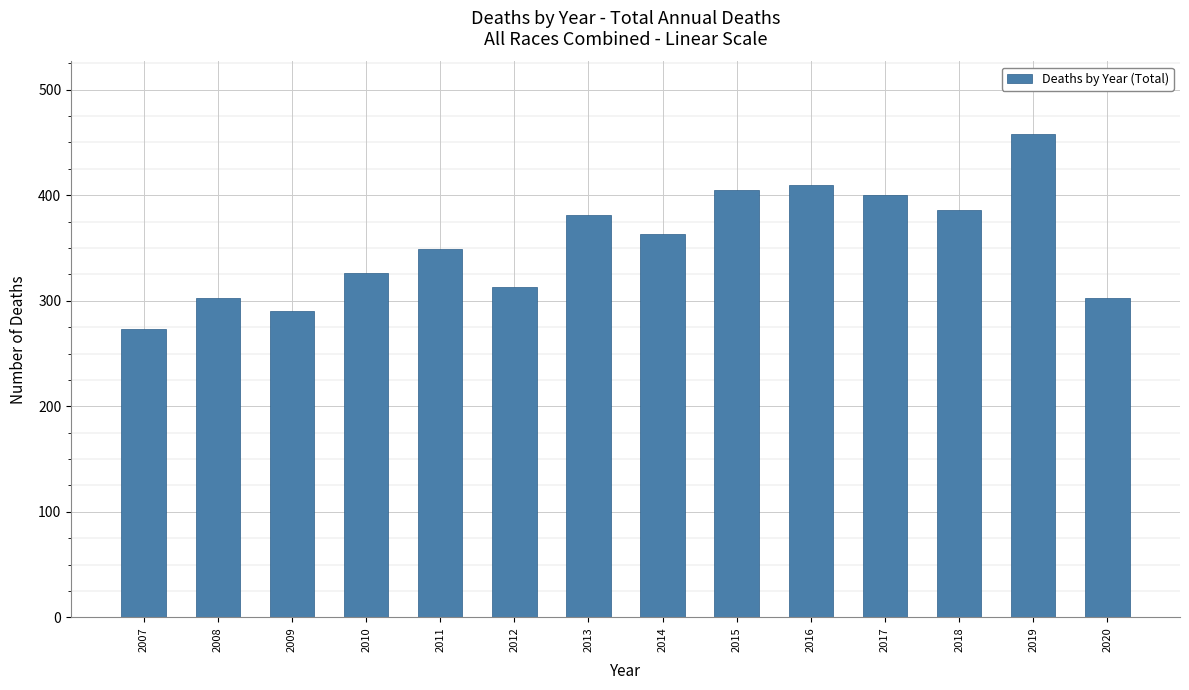

Reading left to right, extract all data points from this chart.

2007=273	2008=303	2009=290	2010=326	2011=349	2012=313	2013=381	2014=363	2015=405	2016=410	2017=400	2018=386	2019=458	2020=303